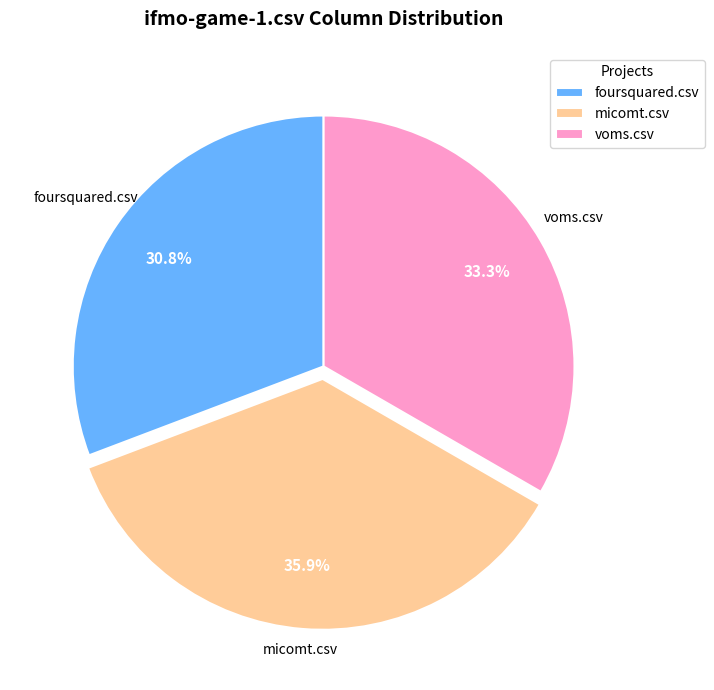

Is it true that micomt.csv is 27% of the pie?

False